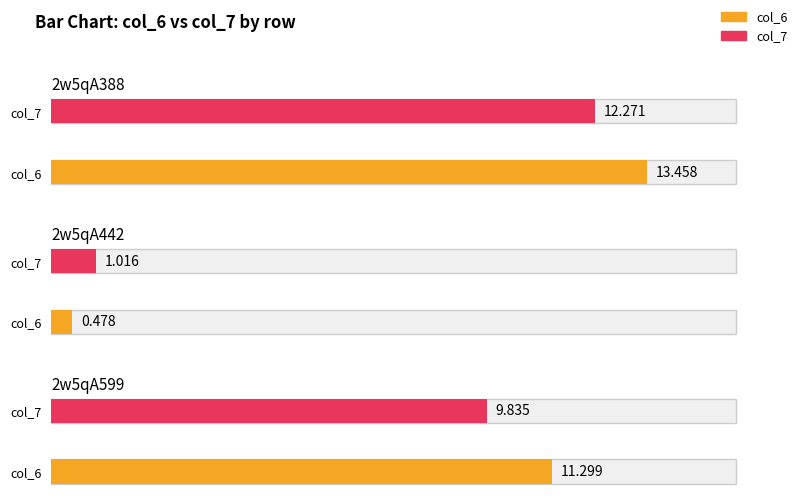

What is the sum of the col_7 values at 2w5qA442 and 2w5qA599?

10.9